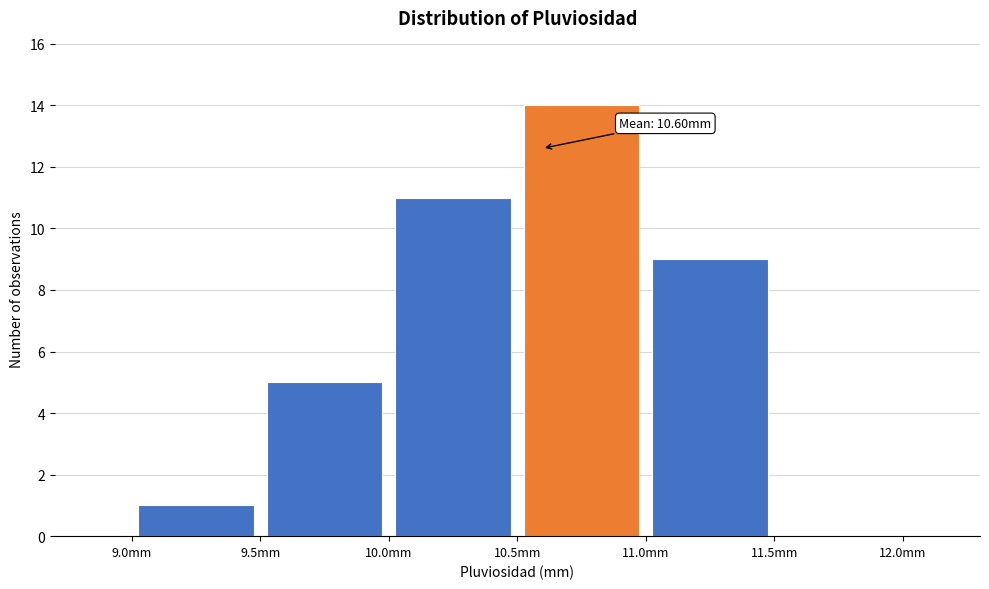

Over which range of the x-axis is the bar tallest?

10.5 to 11.0